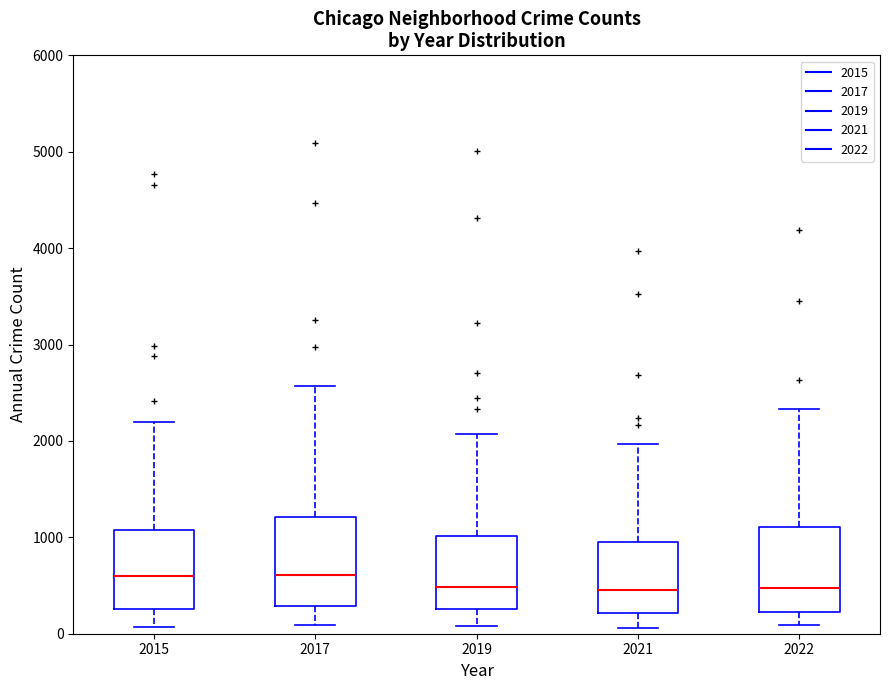

Reading left to right, transcribe this box plot: for each box, give where its median line is, the range the box spans, and where its two whiskers end, as read against the y-axis. The values are not printed on the chart, so give them approximately, as read against the axis.

2015: median 600, box 300 to 1100, whiskers 100 to 2200
2017: median 600, box 300 to 1200, whiskers 100 to 2600
2019: median 500, box 300 to 1000, whiskers 100 to 2100
2021: median 500, box 200 to 1000, whiskers 100 to 2000
2022: median 500, box 200 to 1100, whiskers 100 to 2300